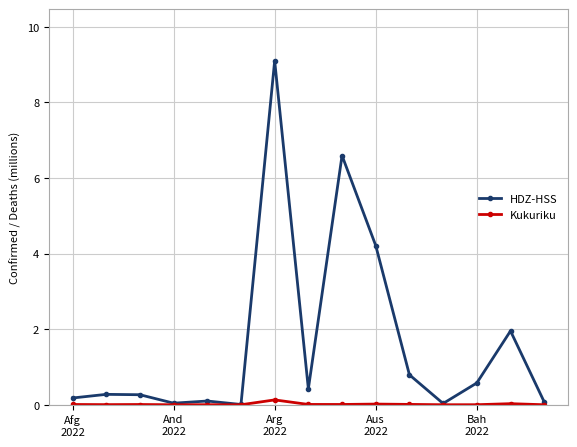

Which series has the largest range (max minus min)?

HDZ-HSS